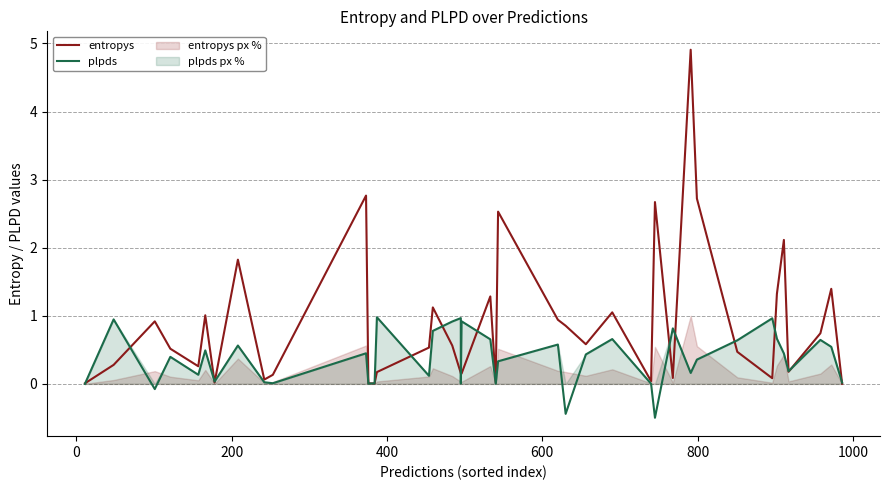

How many times do entropys and plpds cross each other?

17